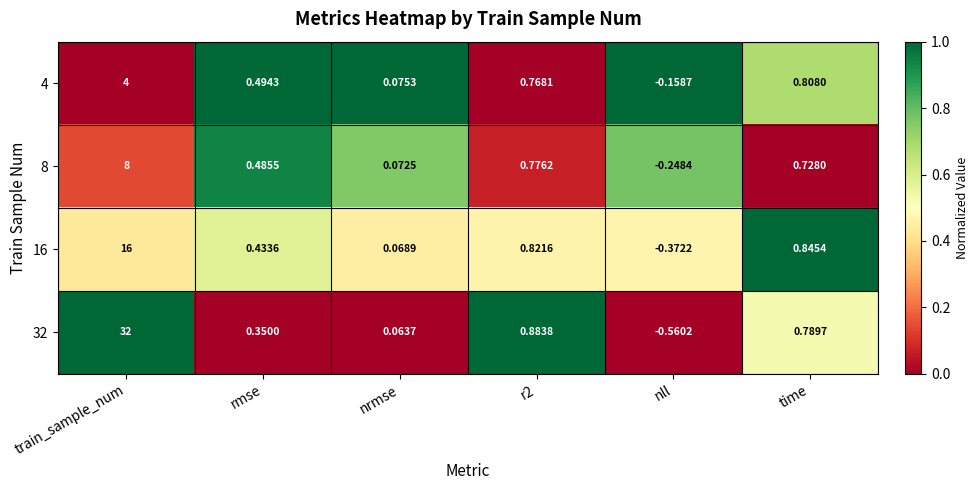

Which category has the lowest value across all series?

nll